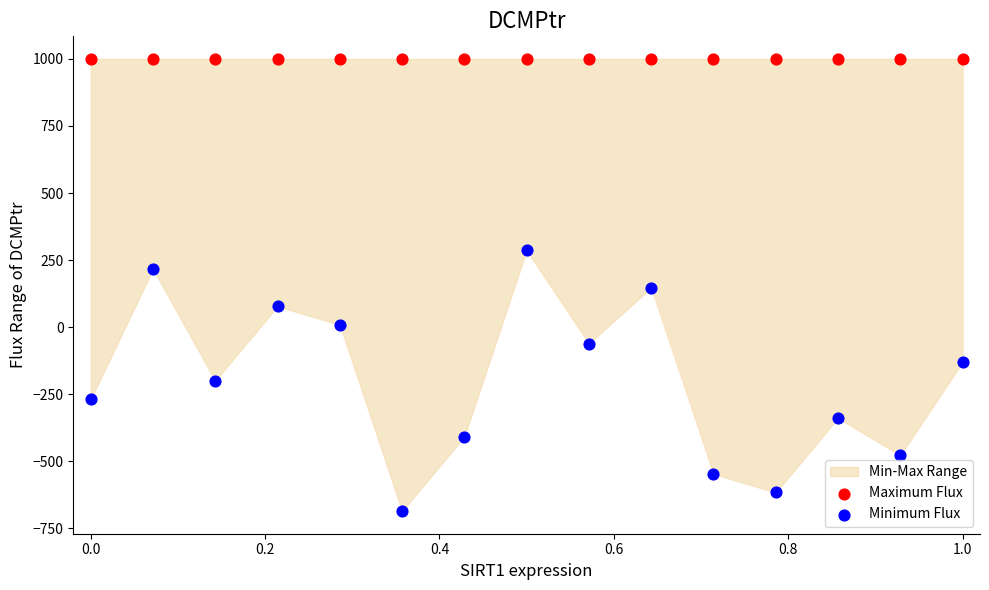

Which series contains the highest Y value?

Maximum Flux